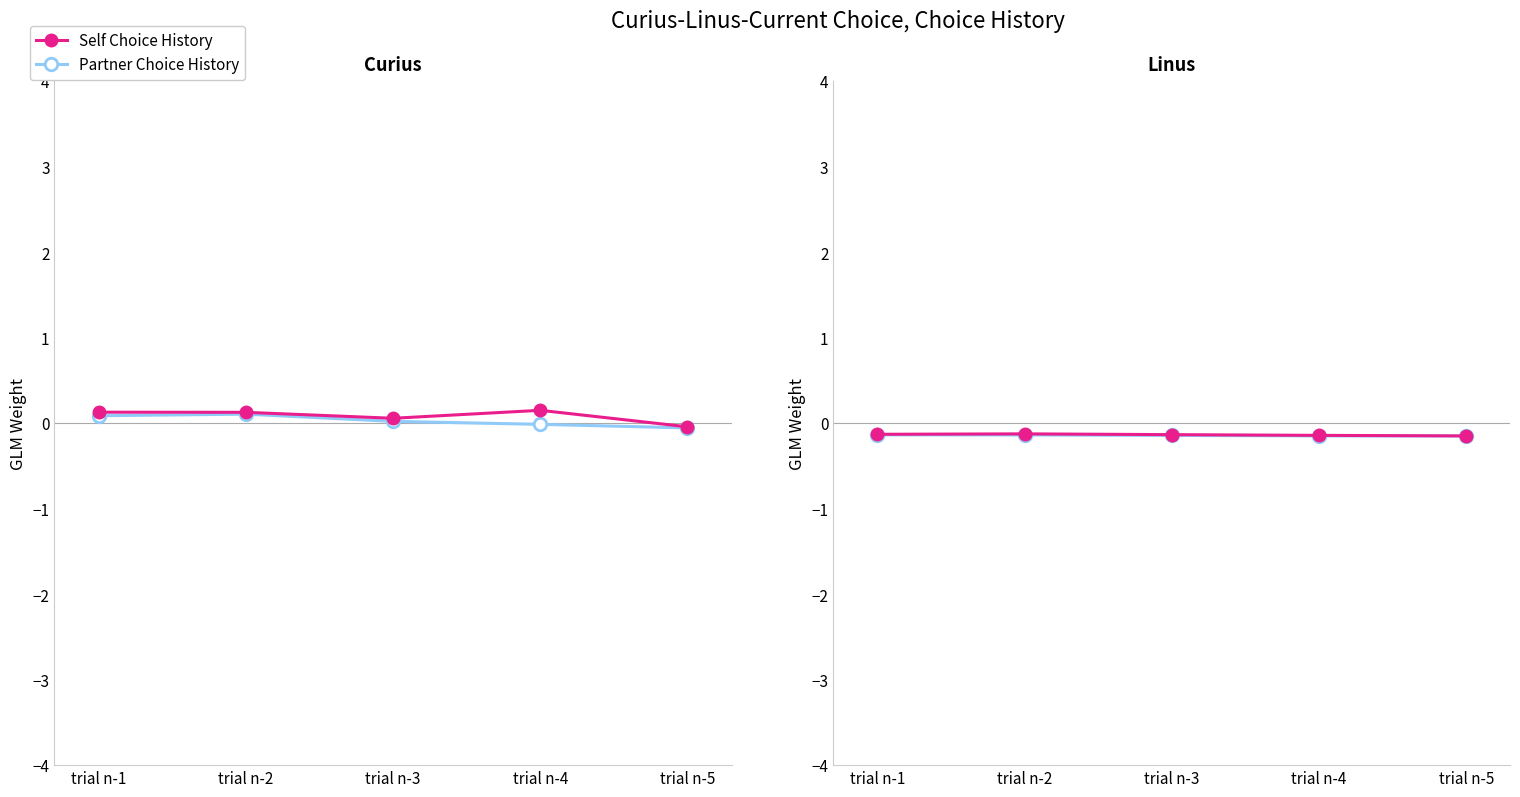

At which category does the chart reach its peak across all series?

trial n-2